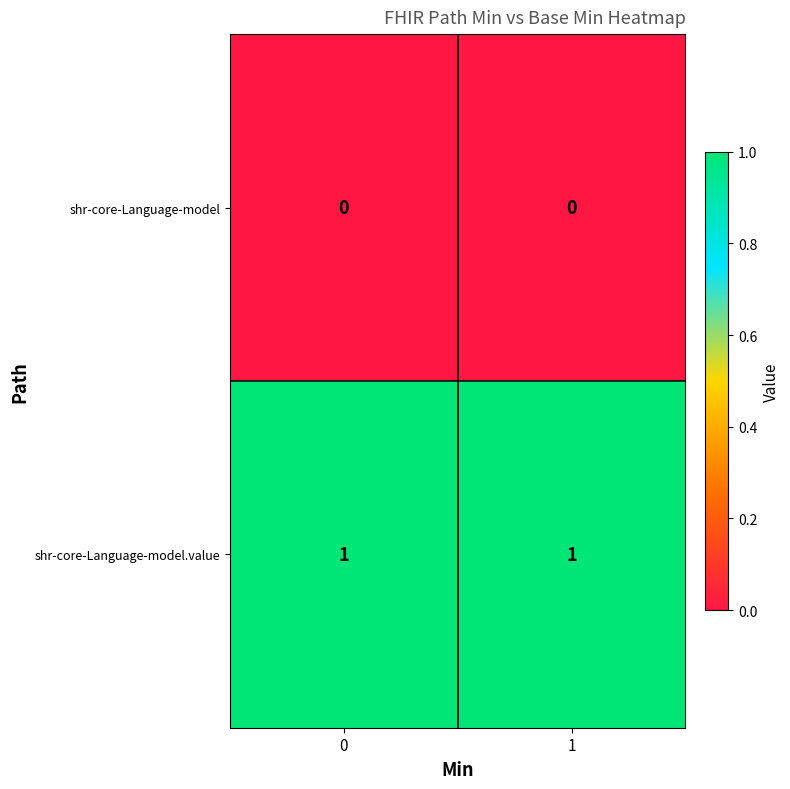

Which series has the largest total across all categories?

shr-core-Language-model.value